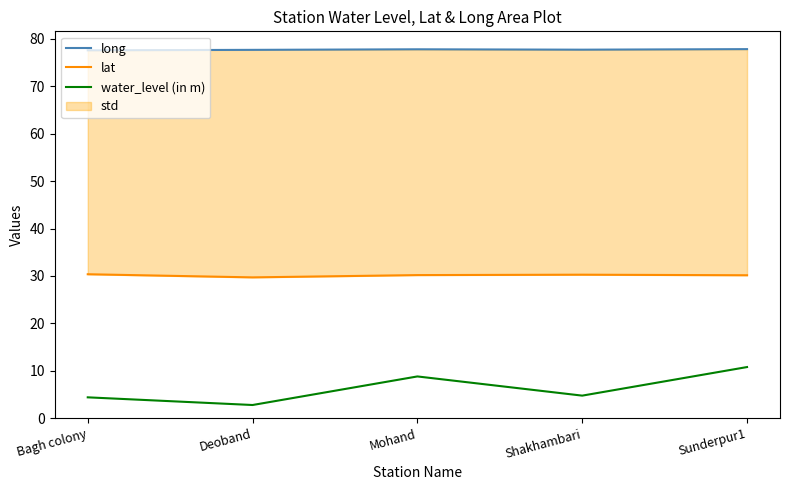

Which series changed the most between Shakhambari and Sunderpur1?

water_level (in m)